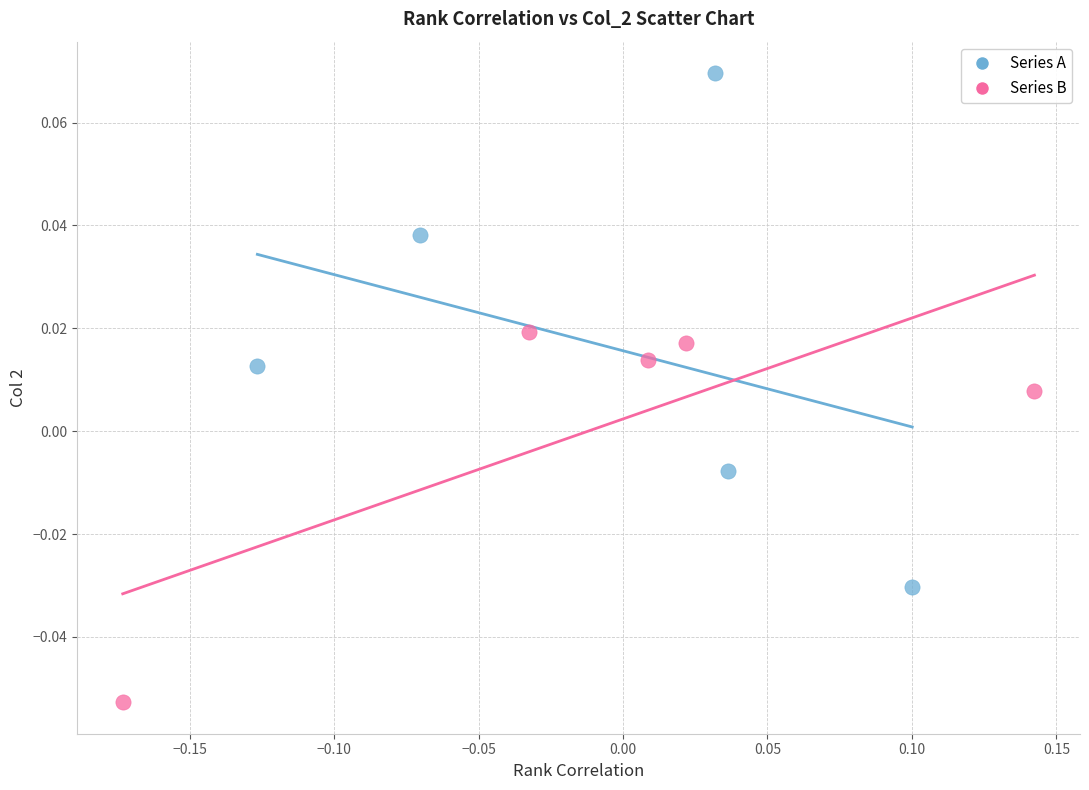

Which series has the widest spread of Y values?

Series A